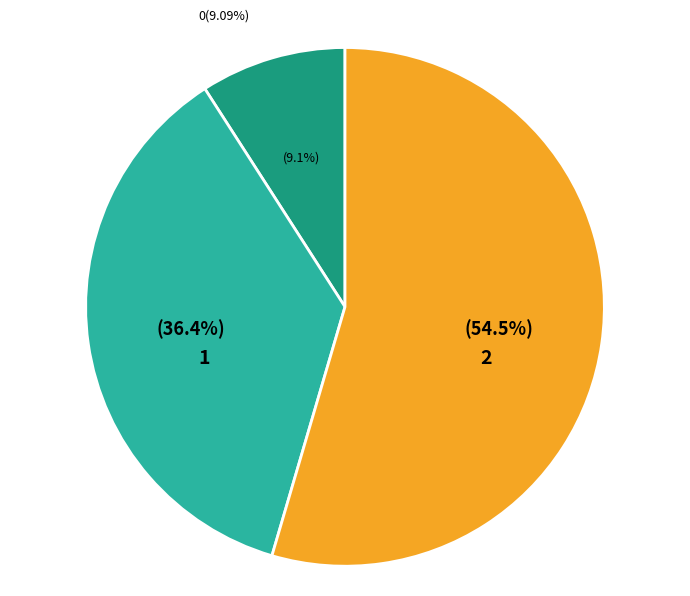

To the nearest percent, what is the difference between the 0 and 1 slice percentages?

27%